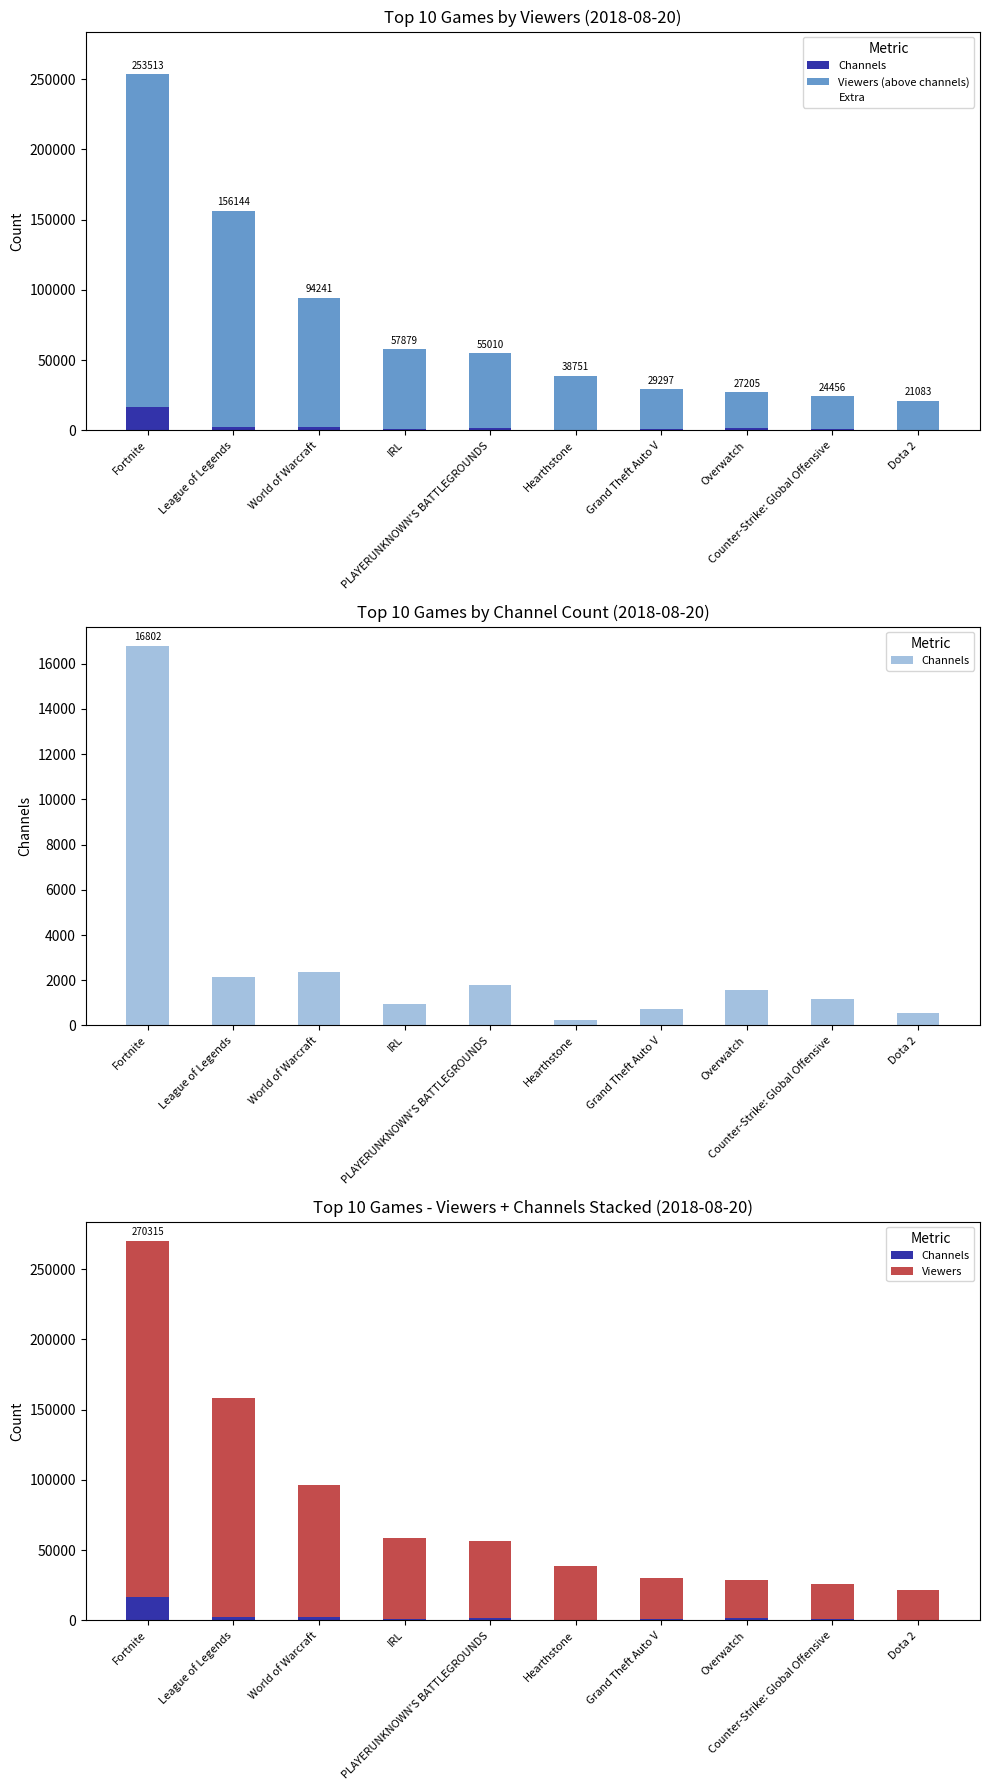

How many bars are there in total?

40